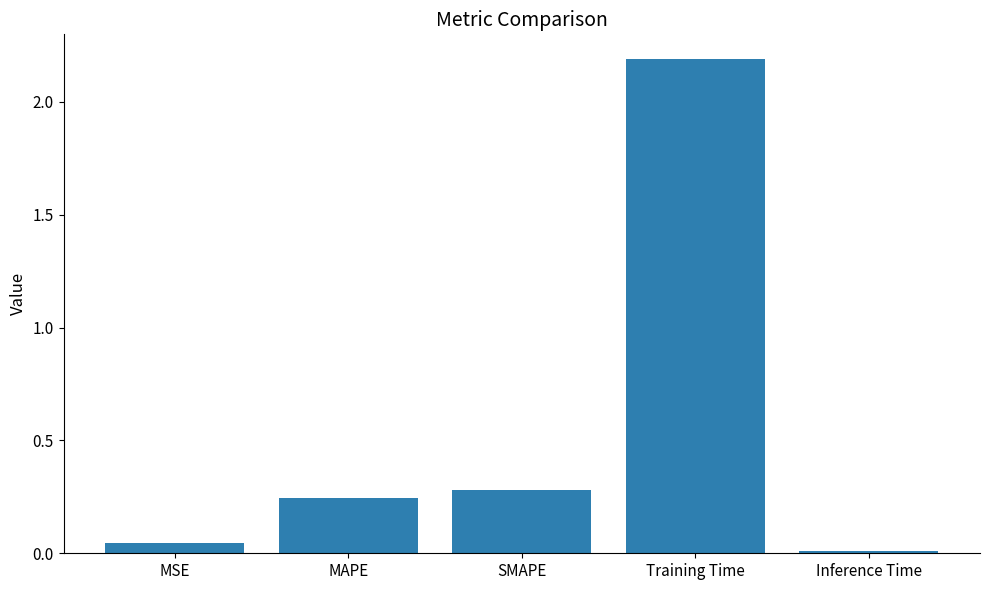

Count the number of categories in the chart.

5